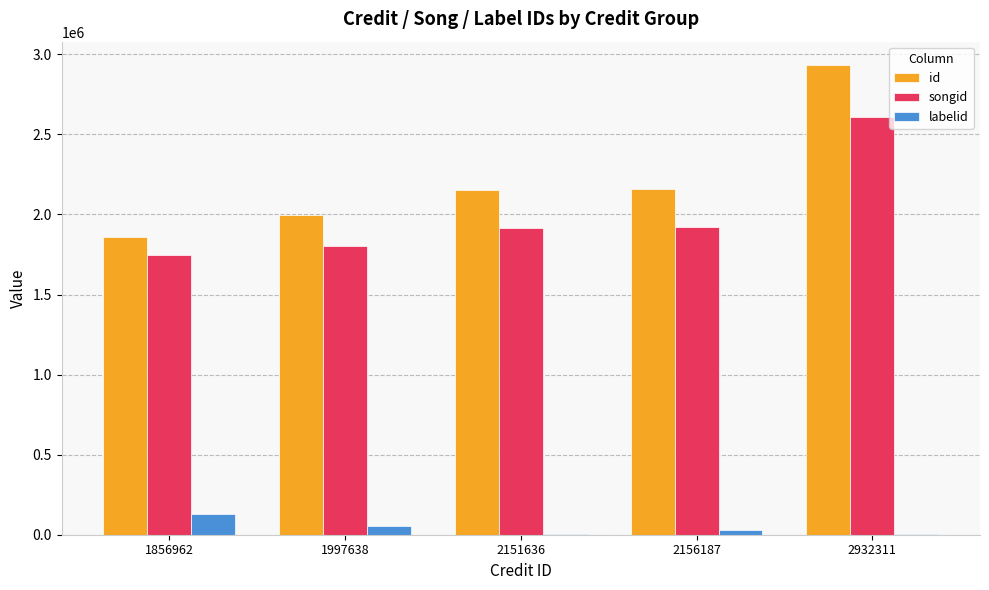

Are the bars grouped side by side (vs. stacked)?

Yes